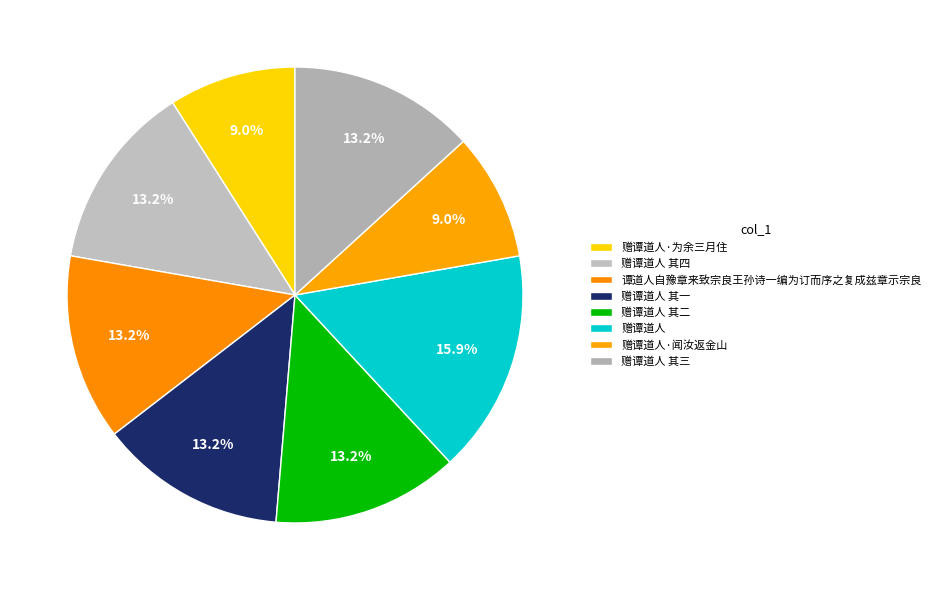

Count the number of slices in the pie.

8